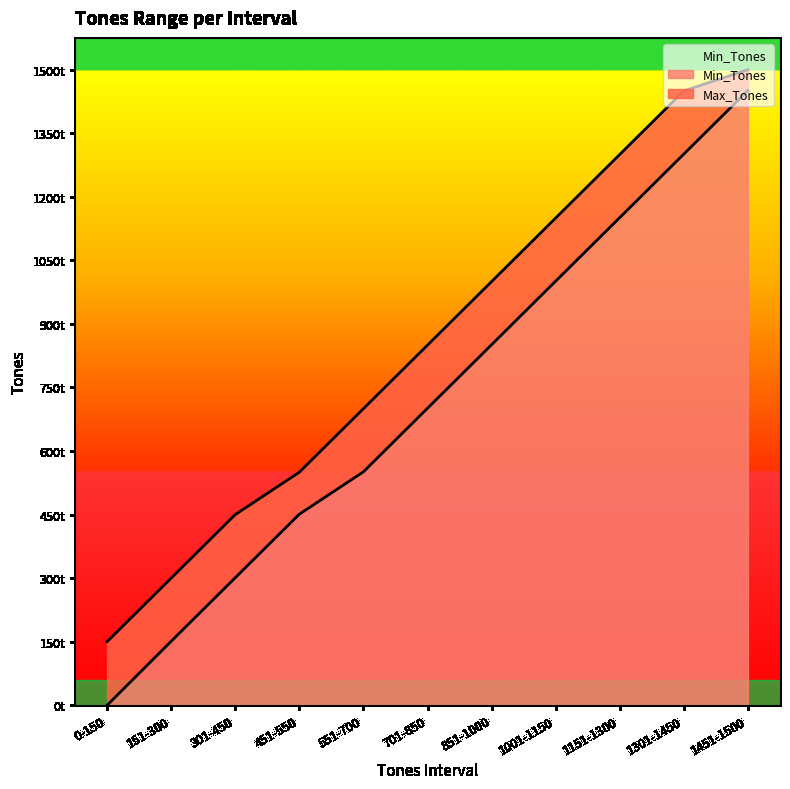

How many lines are shown in the chart?

2